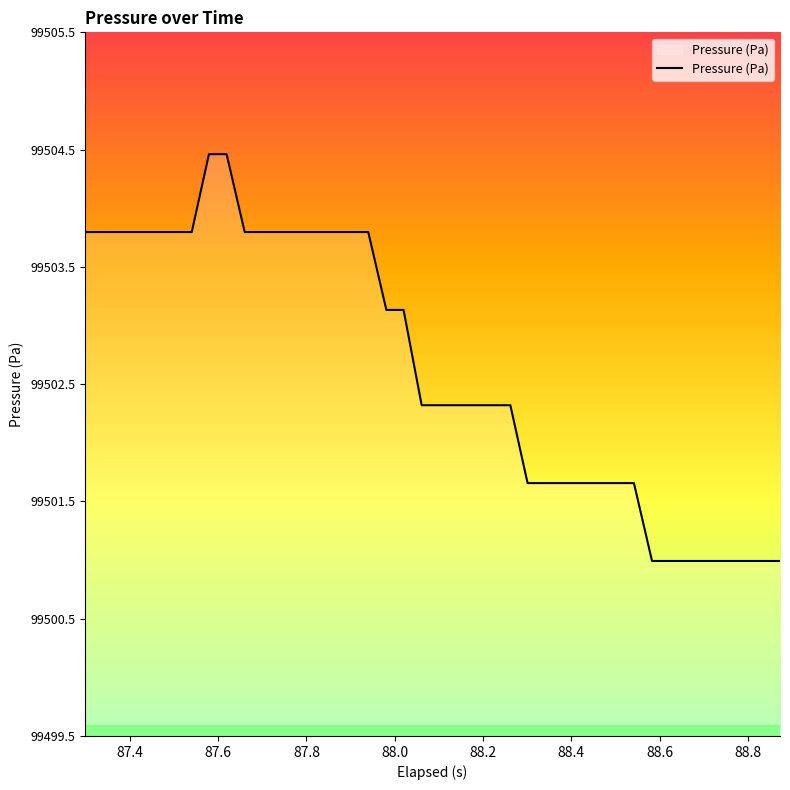

What is the difference between the maximum and minimum values?

3.5